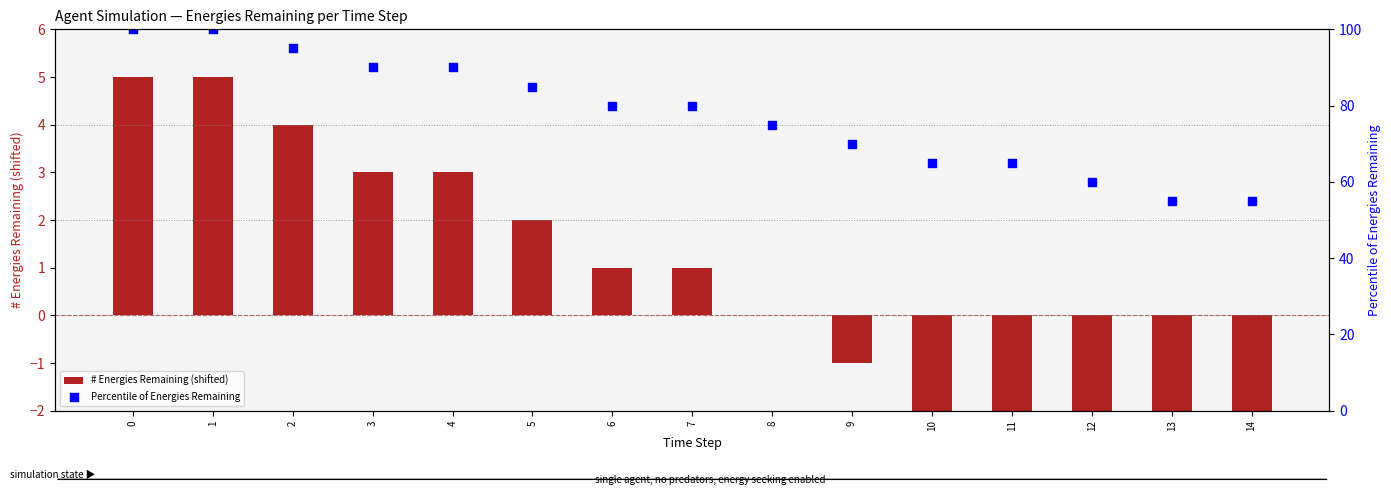

What are all the series names shown in the legend?

# Energies Remaining (shifted), Percentile of Energies Remaining